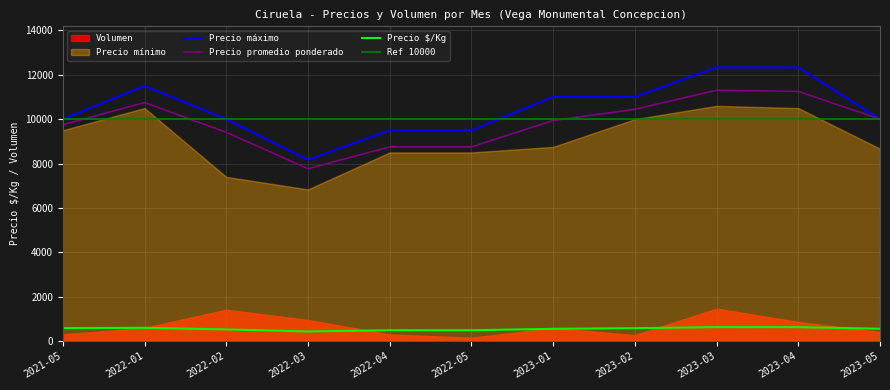

What is the average value of the Precio $/Kg series?

550